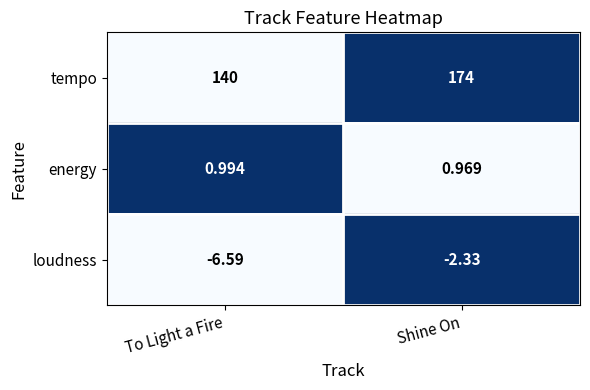

At which category is the sum across all series the highest?

Shine On